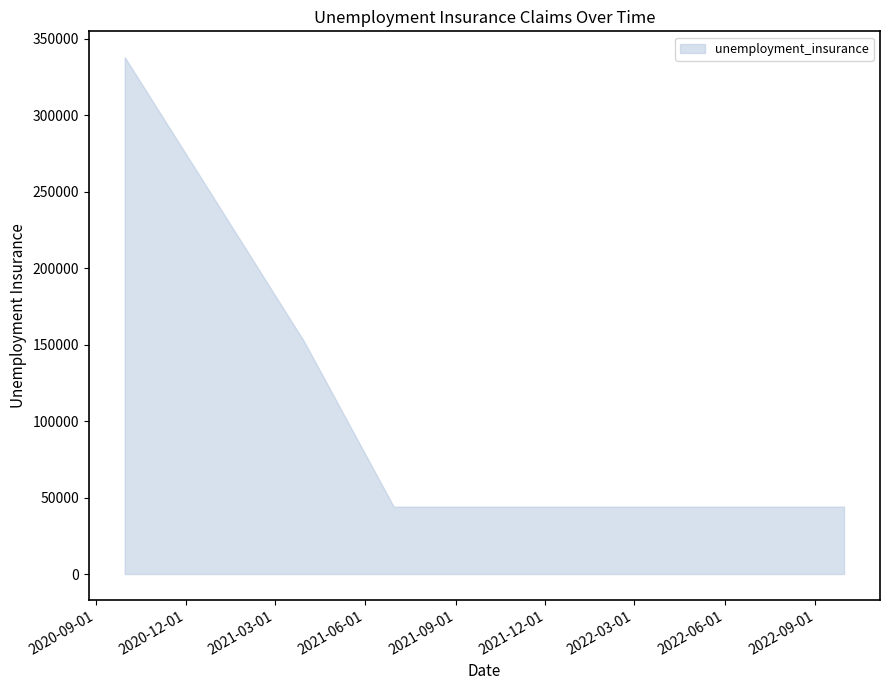

What is the greatest value displayed?

337800